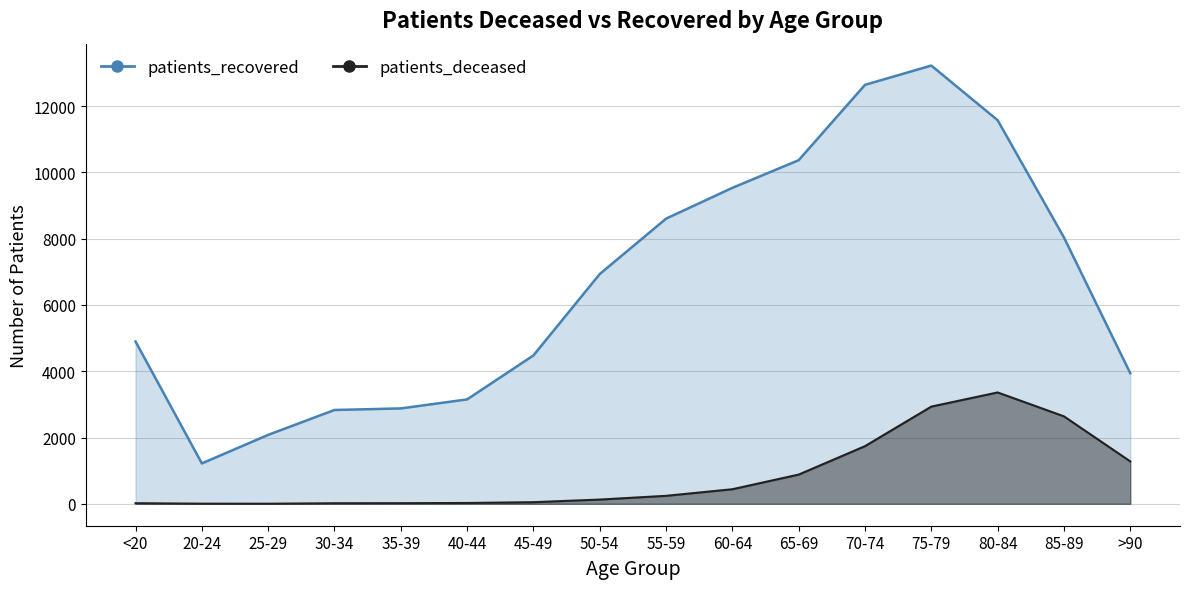

What is the value of the patients_deceased point at the 12th from the left?

1740